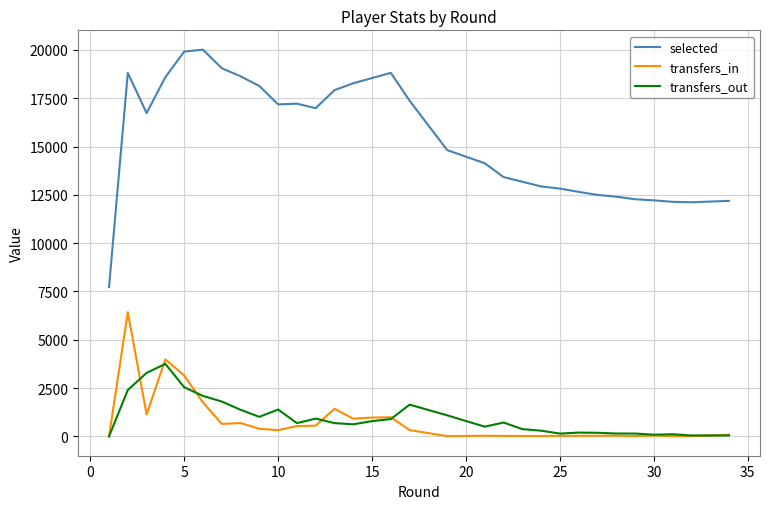

What is the difference between the maximum and minimum values in the selected series?

12288